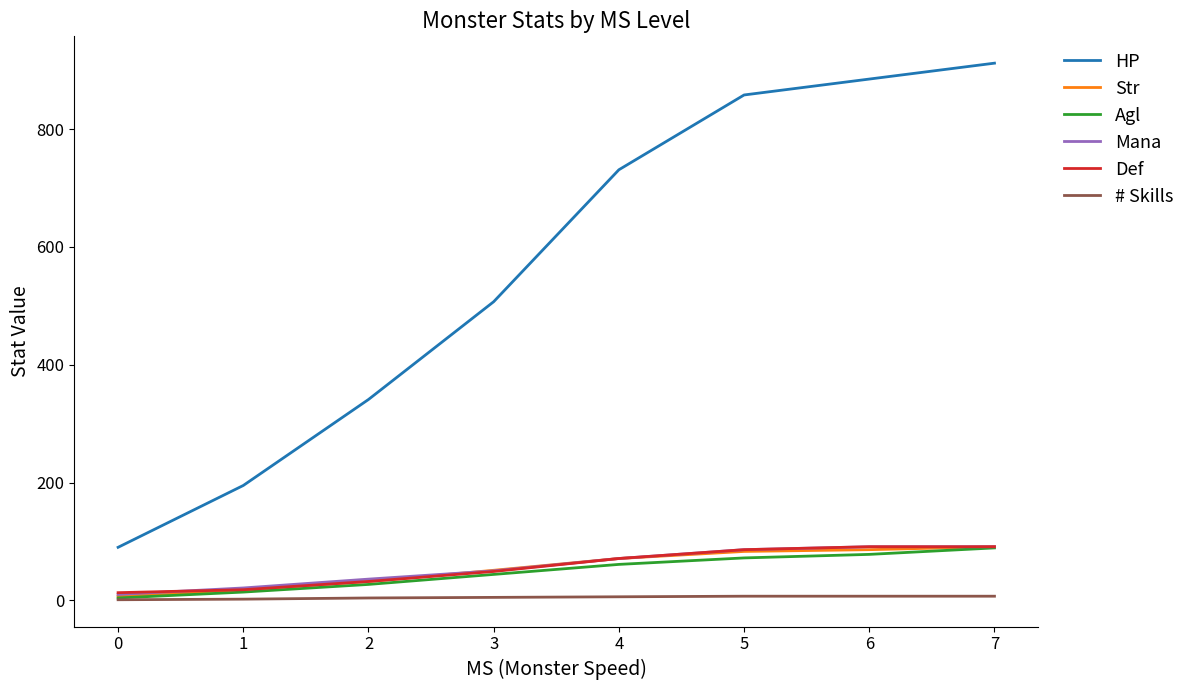

True or false: Str and HP intersect in this chart.

False